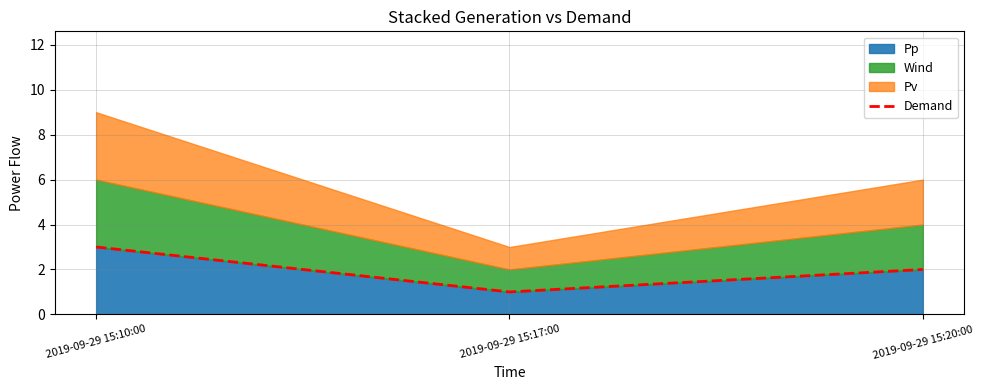

Reading left to right, extract all data points from this chart.

2019-09-29 15:10:00=3	2019-09-29 15:17:00=1	2019-09-29 15:20:00=2